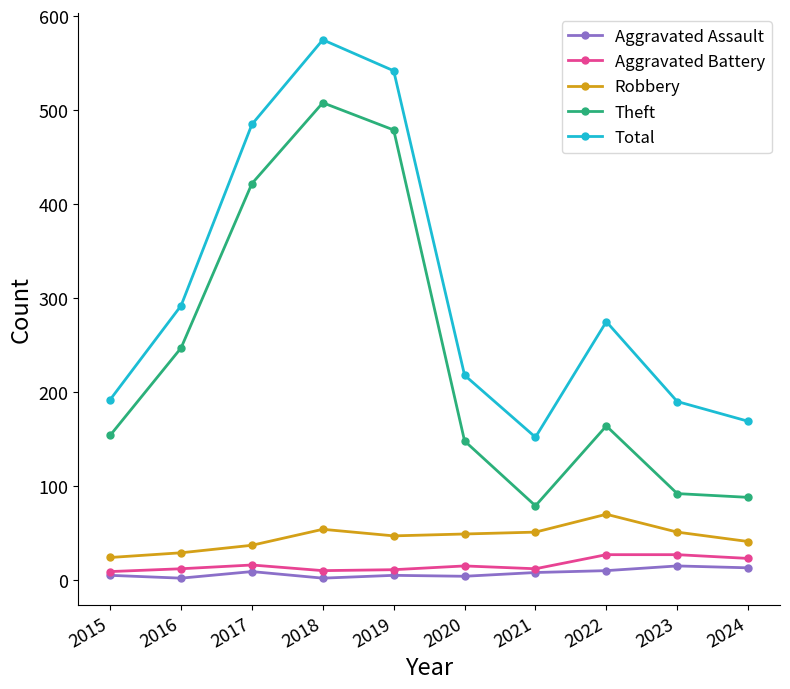

The Total series shows 192 at 2015. True or false?

True